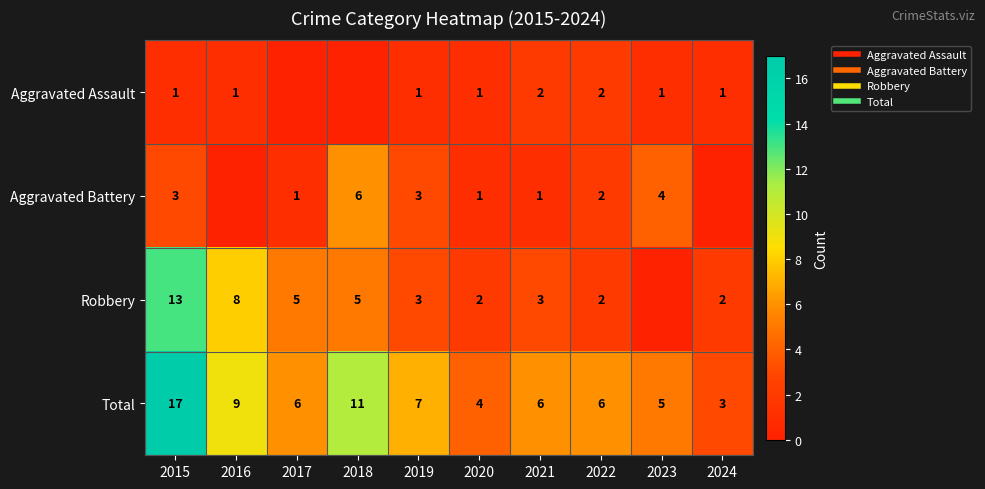

Is the value of Robbery at 2024 greater than the value of Aggravated Battery at 2017?

Yes